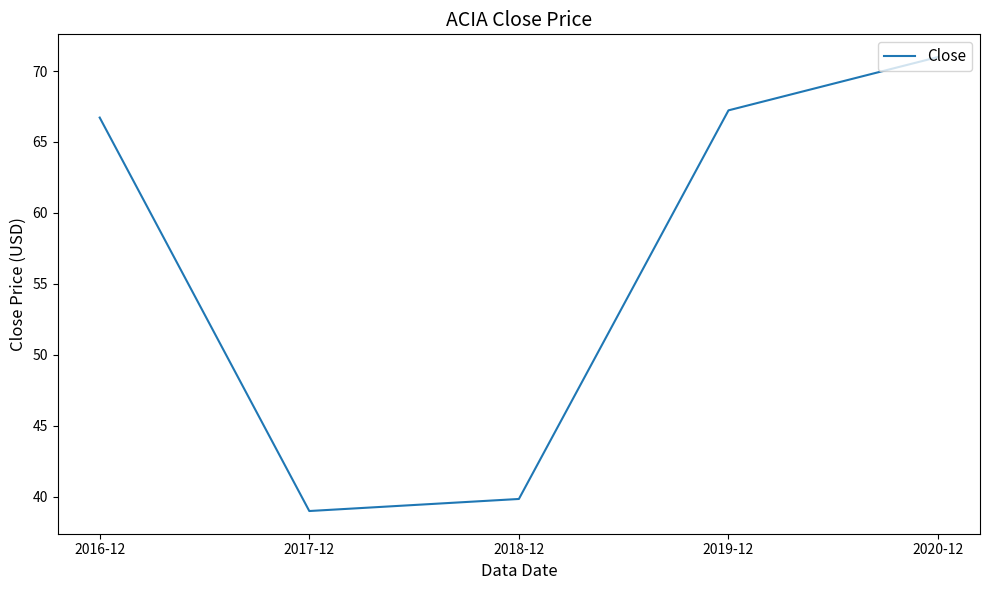

What position from the left is 2018-12?

3